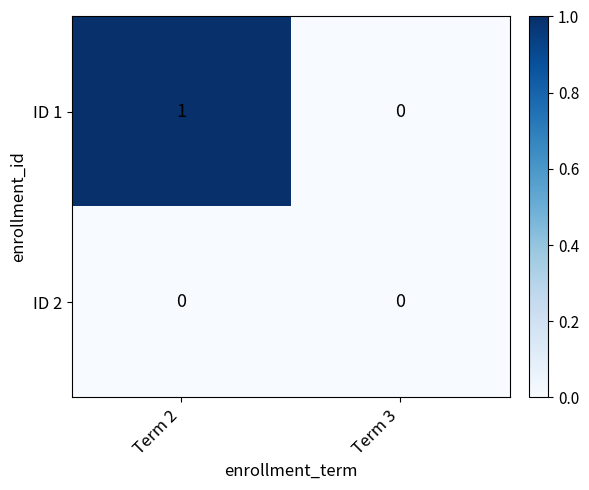

Which series has the largest total across all categories?

ID 1